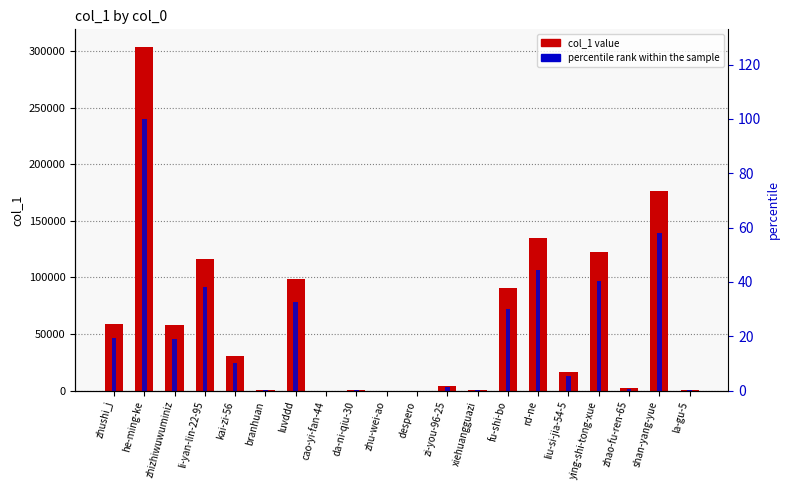

Reading right to left, what are all the values shown in this chart?

col_1: 247.0	176828.0	2271.0	122692.0	16164.0	134509.0	91102.0	900.0	3981.0	19.0	2.0	447.0	105.0	98941.0	446.0	30470.0	116412.0	58268.0	304033.0	58992.0
percentile rank within the sample: 0.1	58.2	0.7	40.4	5.3	44.2	30.0	0.3	1.3	0.0	0.0	0.1	0.0	32.5	0.1	10.0	38.3	19.2	100.0	19.4